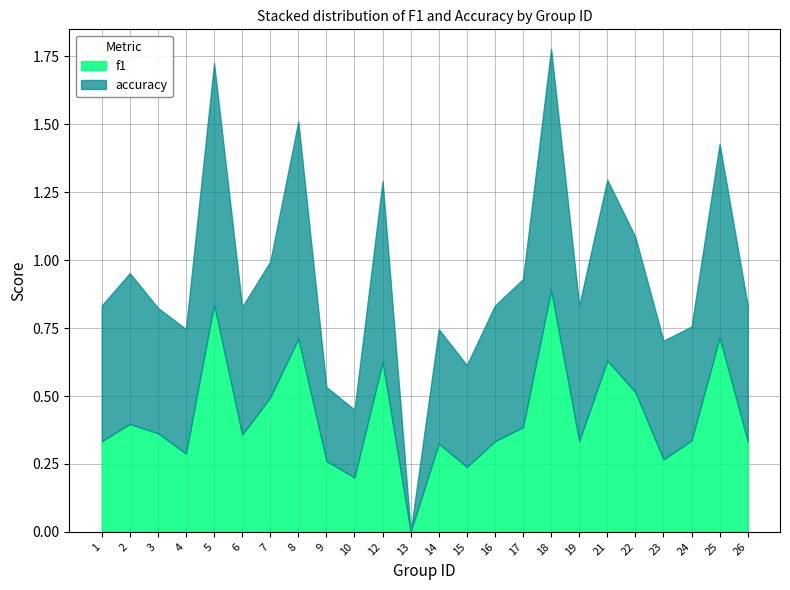

The f1 series shows 1.4 at 5. True or false?

False